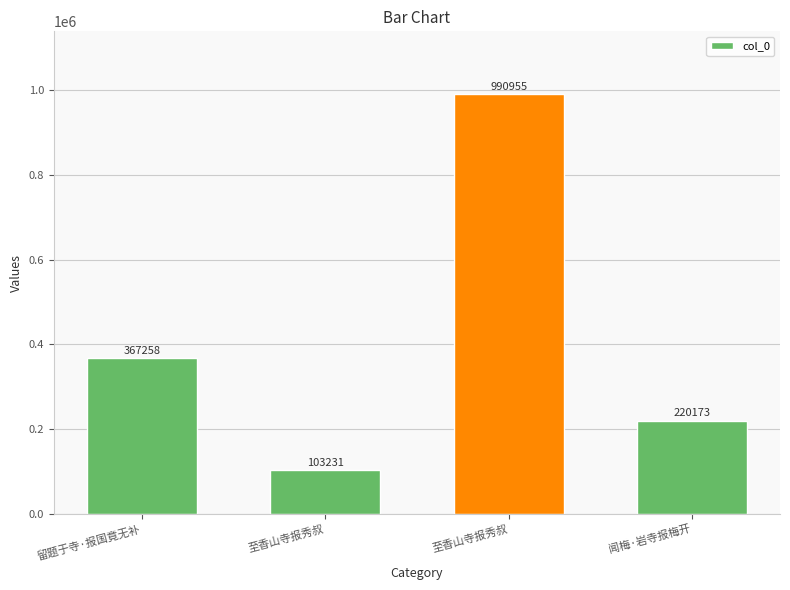

Where does the data first go above 367258?

至香山寺报秀叔